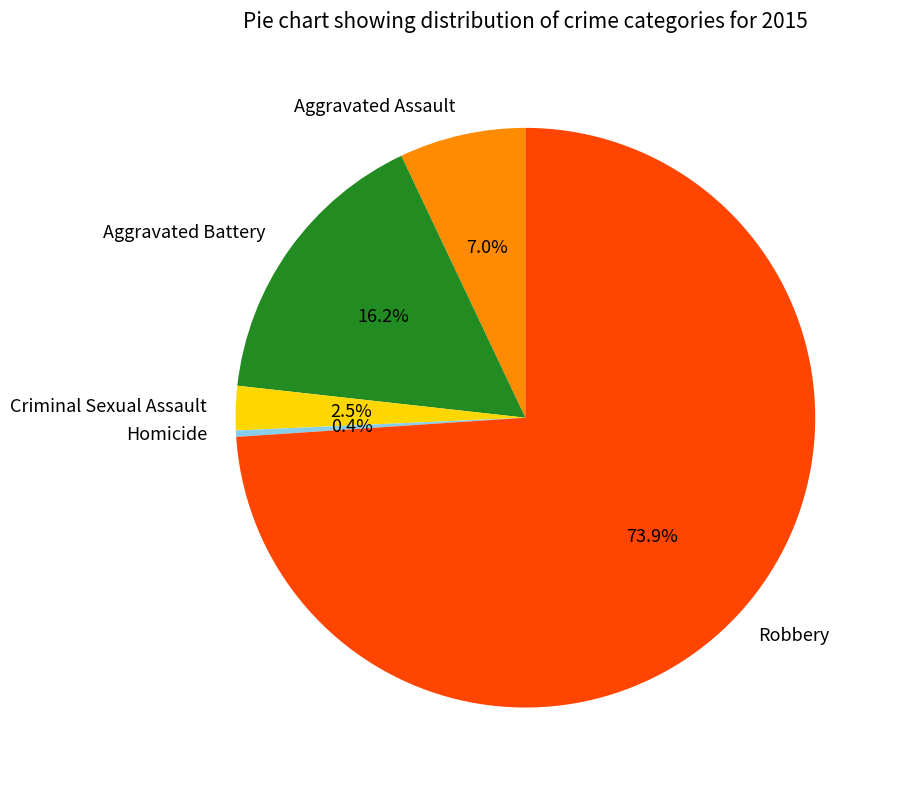

What is the smallest slice in the pie chart?

Homicide